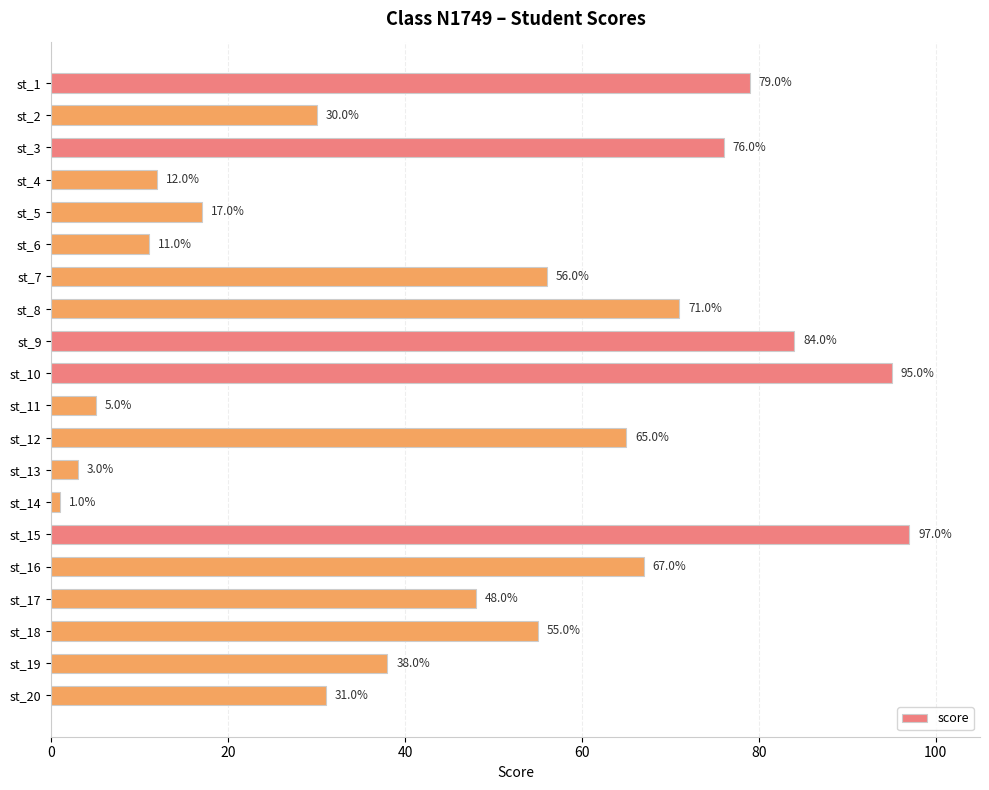

Which label corresponds to the smallest value in the chart?

st_14